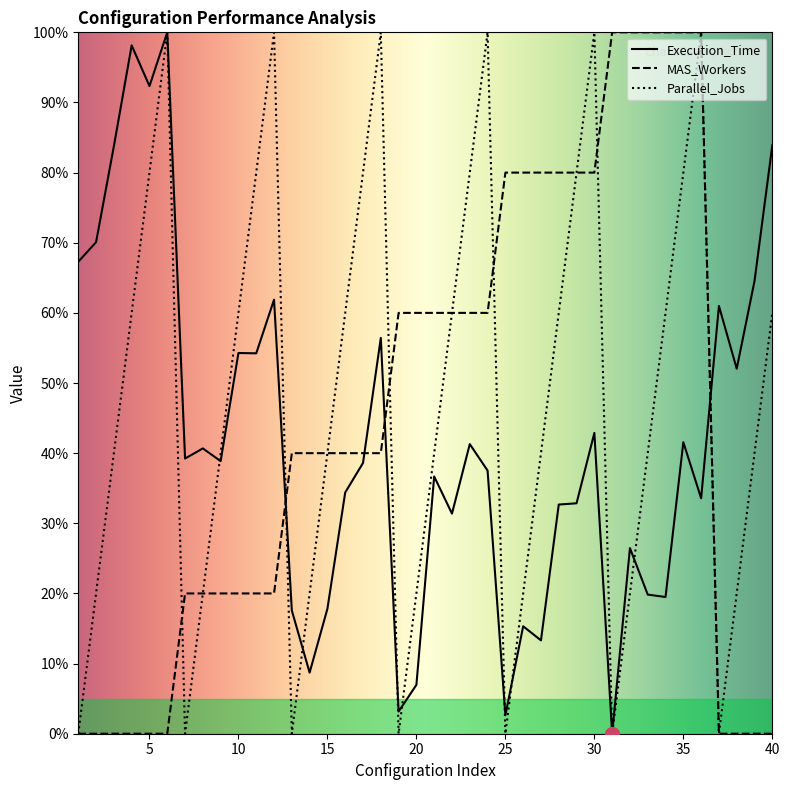

How many lines are shown in the chart?

3